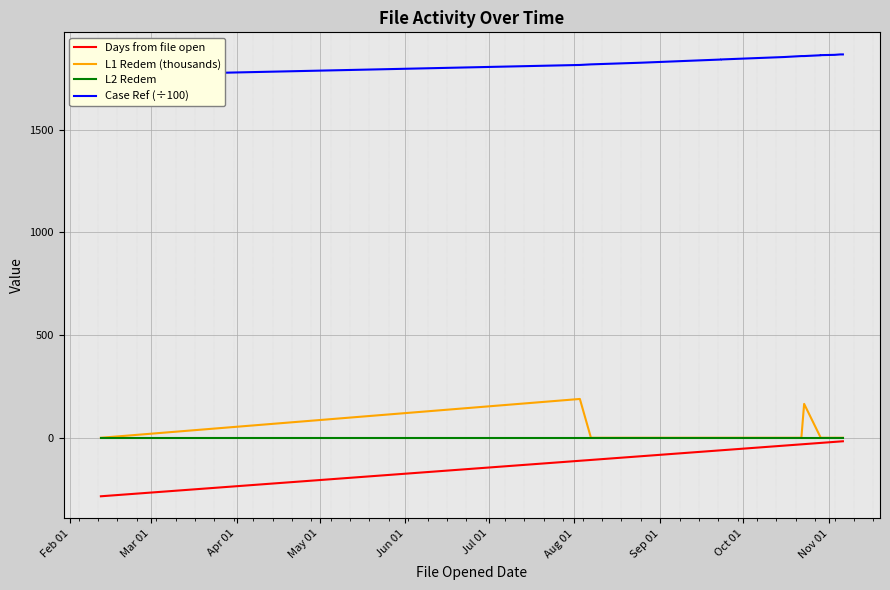

Count the number of categories in the chart.

15